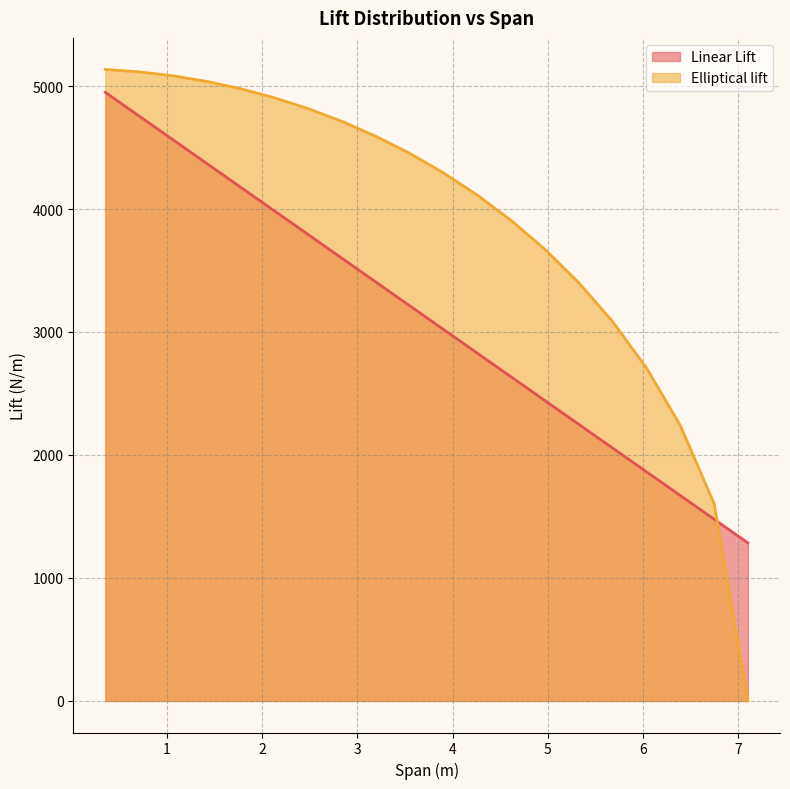

How many values in the Elliptical lift series exceed 4452?

10